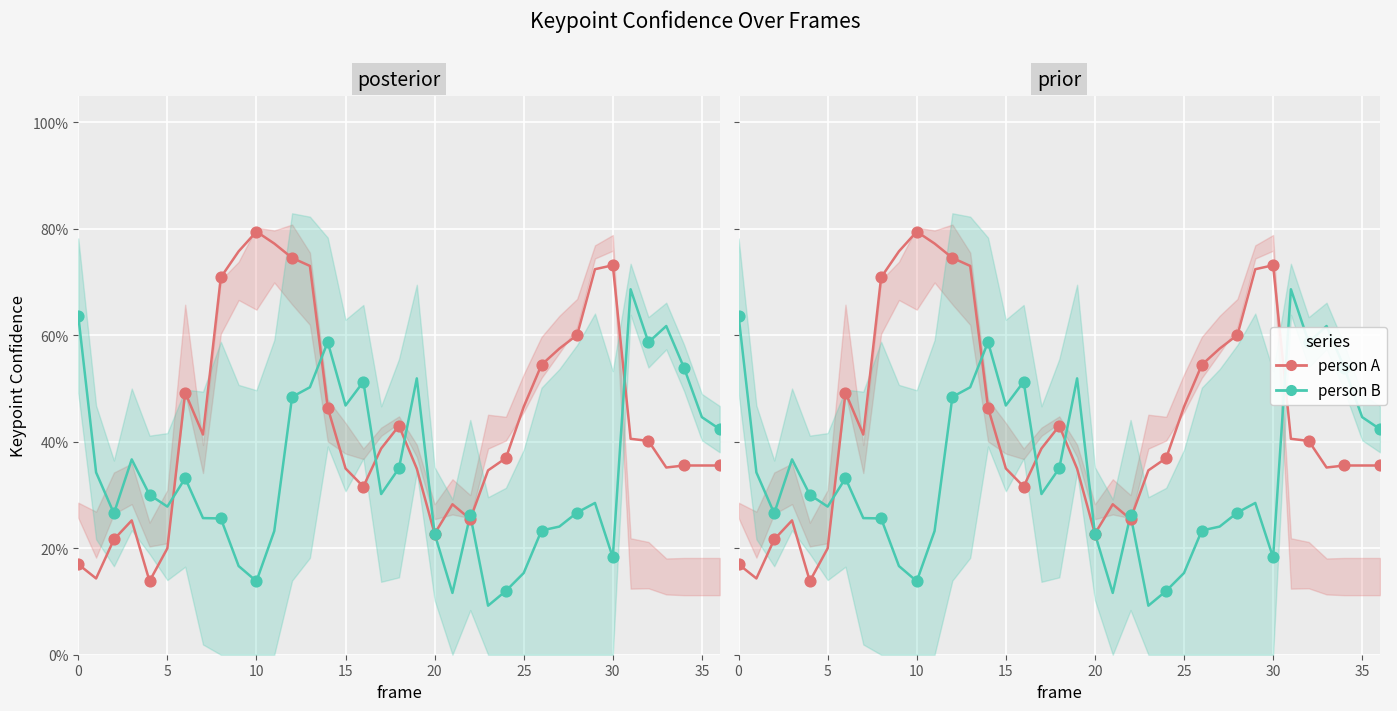

Which series has the largest Y range (max minus min)?

person A